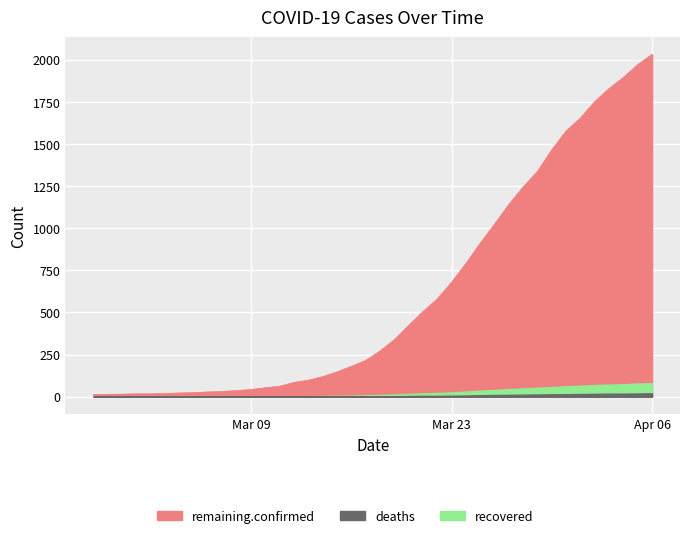

Reading left to right, transcribe all the data shown in this chart.

13	14	15	17	17	19	22	24	28	31	36	43	53	62	85	98	119	147	180	215	271	338	422	505	580	679	790	911	1024	1141	1245	1337	1466	1577	1654	1752	1829	1895	1971	2032